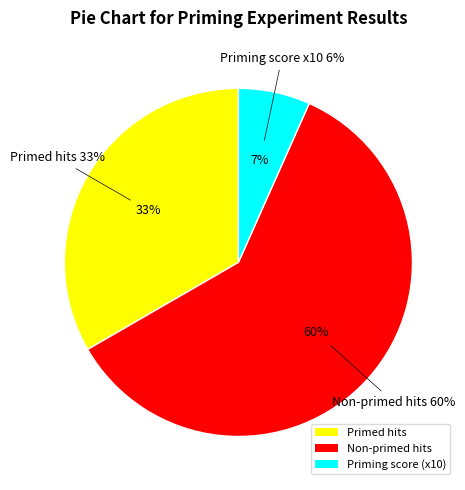

Count the number of slices in the pie.

3